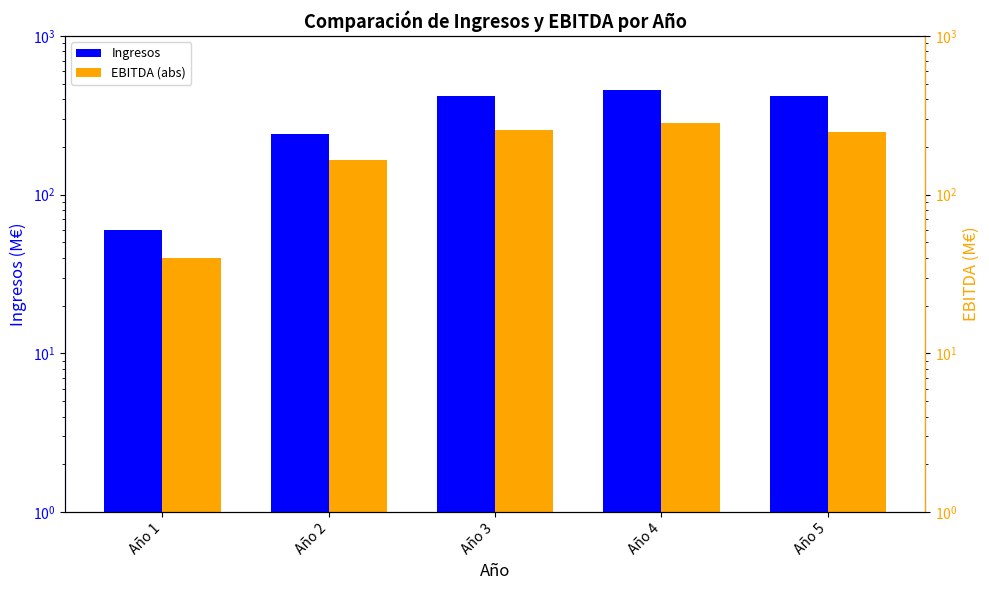

At which category does the chart reach its minimum across all series?

Año 1